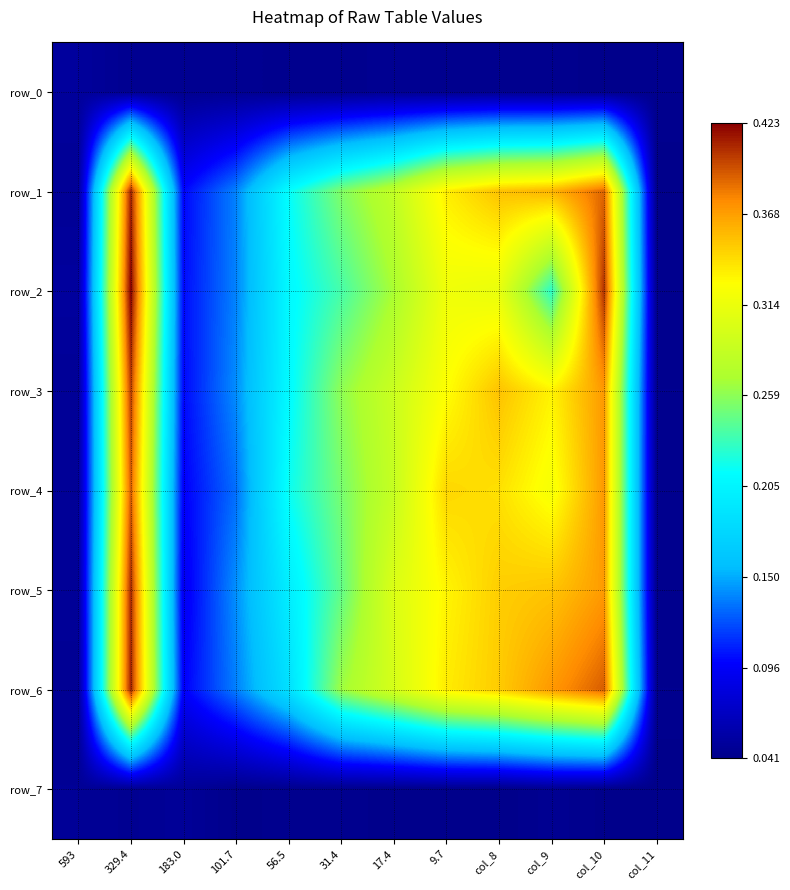

What is the difference between the highest and lowest values at 31.4?

0.2